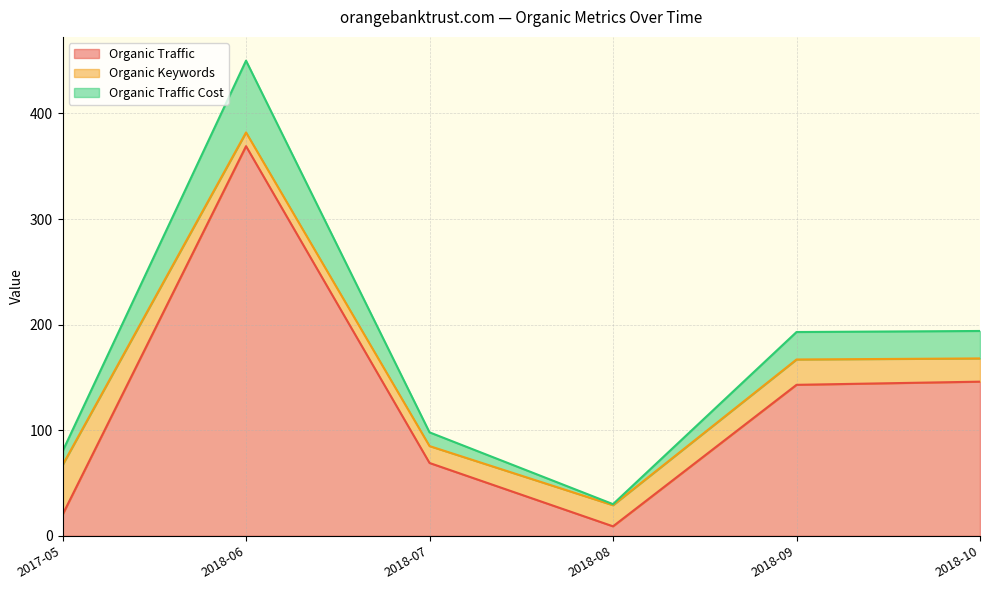

True or false: Organic Traffic Cost has a value of 30 at 2018-08.

True